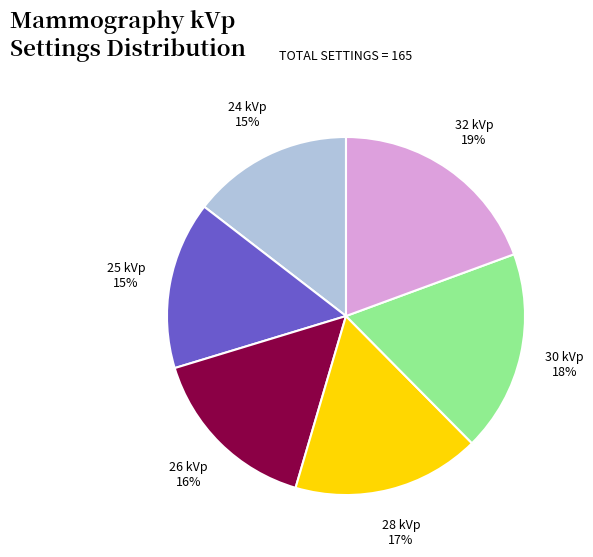

Does any single category account for the majority?

No